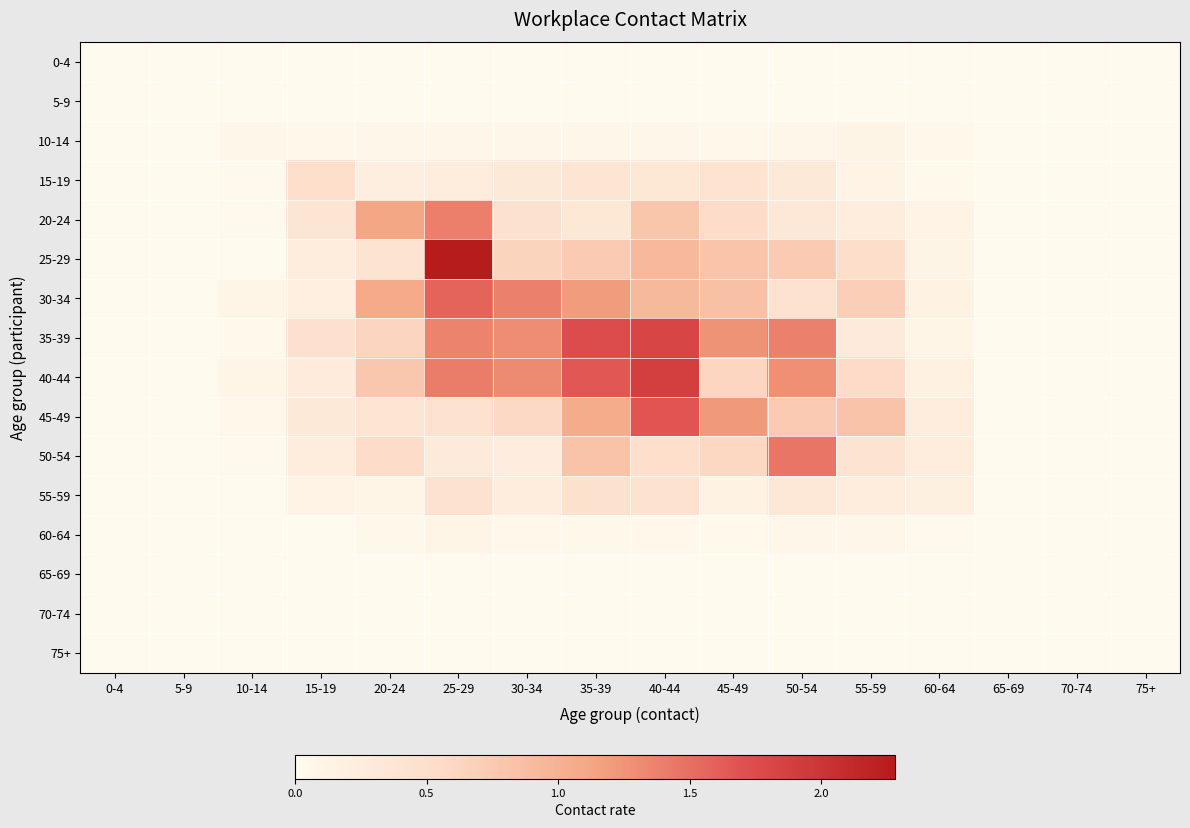

Reading right to left, list all the values displayed in this chart.

0-4: 75+=0.0	70-74=0.0	65-69=0.0	60-64=0.0	55-59=0.0	50-54=0.0	45-49=0.0	40-44=0.0	35-39=0.0	30-34=0.0	25-29=0.0	20-24=0.0	15-19=0.0	10-14=0.0	5-9=0.0	0-4=0.0
5-9: 75+=0.0	70-74=0.0	65-69=0.0	60-64=0.0	55-59=0.0	50-54=0.0	45-49=0.0	40-44=0.0	35-39=0.0	30-34=0.0	25-29=0.0	20-24=0.0	15-19=0.0	10-14=0.0	5-9=0.0	0-4=0.0
10-14: 75+=0.0	70-74=0.0	65-69=0.0	60-64=0.0	55-59=0.1	50-54=0.1	45-49=0.0	40-44=0.1	35-39=0.1	30-34=0.1	25-29=0.1	20-24=0.1	15-19=0.0	10-14=0.1	5-9=0.0	0-4=0.0
15-19: 75+=0.0	70-74=0.0	65-69=0.0	60-64=0.0	55-59=0.1	50-54=0.3	45-49=0.4	40-44=0.4	35-39=0.4	30-34=0.3	25-29=0.3	20-24=0.2	15-19=0.5	10-14=0.0	5-9=0.0	0-4=0.0
20-24: 75+=0.0	70-74=0.0	65-69=0.0	60-64=0.1	55-59=0.2	50-54=0.3	45-49=0.5	40-44=0.8	35-39=0.3	30-34=0.4	25-29=1.4	20-24=1.1	15-19=0.4	10-14=0.0	5-9=0.0	0-4=0.0
25-29: 75+=0.0	70-74=0.0	65-69=0.0	60-64=0.1	55-59=0.5	50-54=0.7	45-49=0.8	40-44=0.9	35-39=0.7	30-34=0.6	25-29=2.3	20-24=0.4	15-19=0.3	10-14=0.0	5-9=0.0	0-4=0.0
30-34: 75+=0.0	70-74=0.0	65-69=0.0	60-64=0.1	55-59=0.7	50-54=0.4	45-49=0.9	40-44=0.9	35-39=1.2	30-34=1.4	25-29=1.6	20-24=1.1	15-19=0.2	10-14=0.1	5-9=0.0	0-4=0.0
35-39: 75+=0.0	70-74=0.0	65-69=0.0	60-64=0.1	55-59=0.3	50-54=1.4	45-49=1.3	40-44=1.8	35-39=1.7	30-34=1.3	25-29=1.4	20-24=0.6	15-19=0.5	10-14=0.0	5-9=0.0	0-4=0.0
40-44: 75+=0.0	70-74=0.0	65-69=0.0	60-64=0.2	55-59=0.6	50-54=1.3	45-49=0.6	40-44=1.9	35-39=1.7	30-34=1.3	25-29=1.4	20-24=0.8	15-19=0.3	10-14=0.1	5-9=0.0	0-4=0.0
45-49: 75+=0.0	70-74=0.0	65-69=0.0	60-64=0.2	55-59=0.8	50-54=0.7	45-49=1.2	40-44=1.7	35-39=1.1	30-34=0.6	25-29=0.4	20-24=0.4	15-19=0.3	10-14=0.1	5-9=0.0	0-4=0.0
50-54: 75+=0.0	70-74=0.0	65-69=0.0	60-64=0.3	55-59=0.4	50-54=1.5	45-49=0.6	40-44=0.5	35-39=0.8	30-34=0.2	25-29=0.3	20-24=0.5	15-19=0.3	10-14=0.0	5-9=0.0	0-4=0.0
55-59: 75+=0.0	70-74=0.0	65-69=0.0	60-64=0.2	55-59=0.2	50-54=0.3	45-49=0.1	40-44=0.4	35-39=0.5	30-34=0.2	25-29=0.4	20-24=0.1	15-19=0.1	10-14=0.0	5-9=0.0	0-4=0.0
60-64: 75+=0.0	70-74=0.0	65-69=0.0	60-64=0.0	55-59=0.1	50-54=0.1	45-49=0.0	40-44=0.1	35-39=0.0	30-34=0.0	25-29=0.1	20-24=0.0	15-19=0.0	10-14=0.0	5-9=0.0	0-4=0.0
65-69: 75+=0.0	70-74=0.0	65-69=0.0	60-64=0.0	55-59=0.0	50-54=0.0	45-49=0.0	40-44=0.0	35-39=0.0	30-34=0.0	25-29=0.0	20-24=0.0	15-19=0.0	10-14=0.0	5-9=0.0	0-4=0.0
70-74: 75+=0.0	70-74=0.0	65-69=0.0	60-64=0.0	55-59=0.0	50-54=0.0	45-49=0.0	40-44=0.0	35-39=0.0	30-34=0.0	25-29=0.0	20-24=0.0	15-19=0.0	10-14=0.0	5-9=0.0	0-4=0.0
75+: 75+=0.0	70-74=0.0	65-69=0.0	60-64=0.0	55-59=0.0	50-54=0.0	45-49=0.0	40-44=0.0	35-39=0.0	30-34=0.0	25-29=0.0	20-24=0.0	15-19=0.0	10-14=0.0	5-9=0.0	0-4=0.0